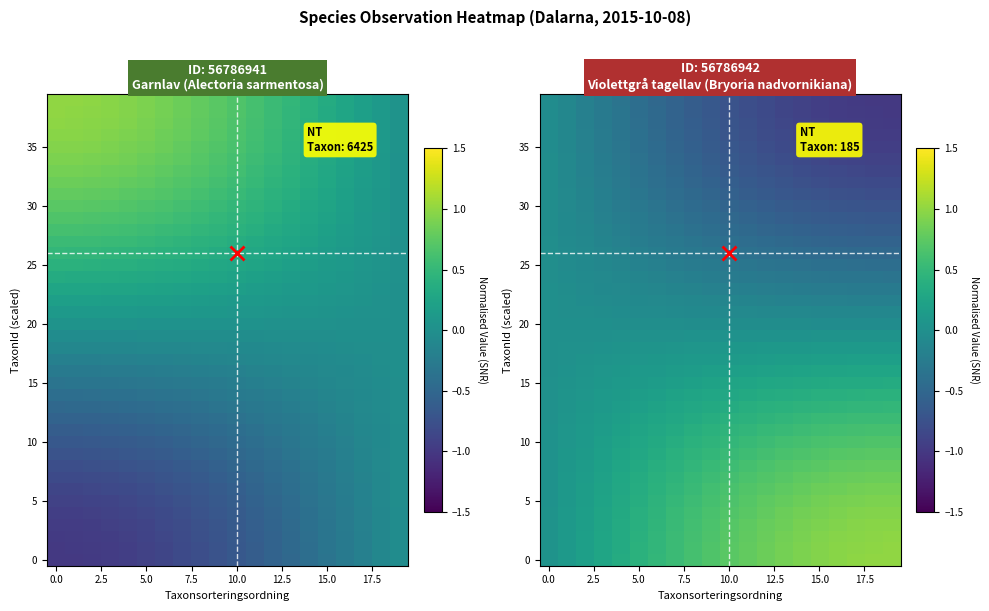

At which category does the chart reach its minimum across all series?

19